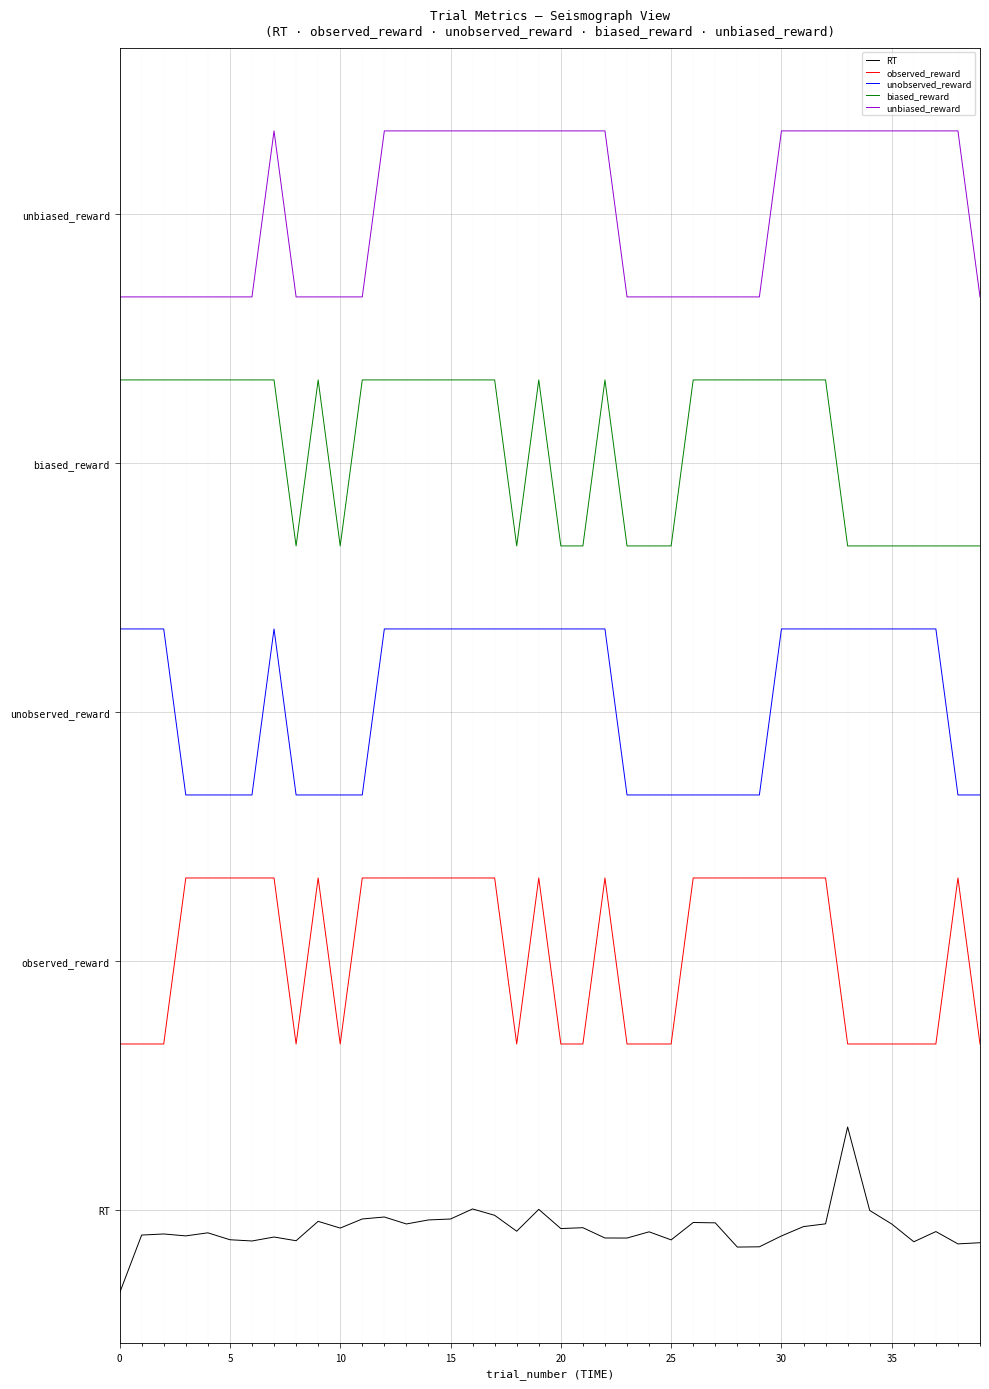

What are all the series names shown in the legend?

RT, observed_reward, unobserved_reward, biased_reward, unbiased_reward